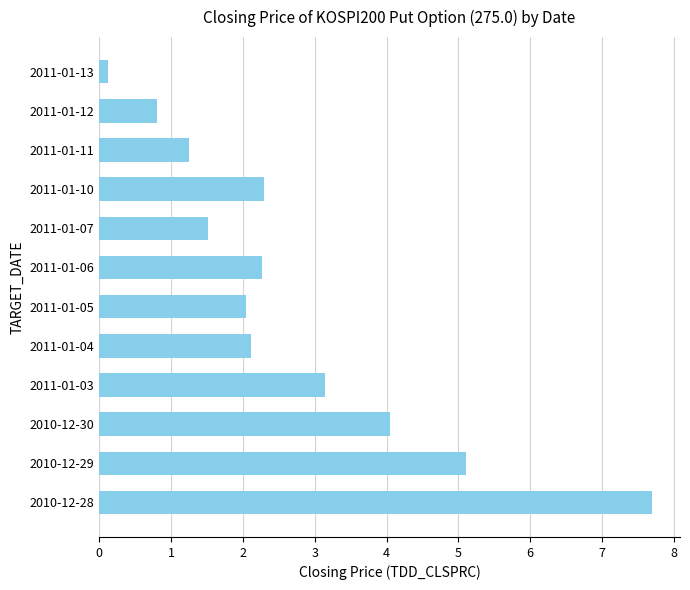

True or false: the data shows 0.9 at 2011-01-10.

False